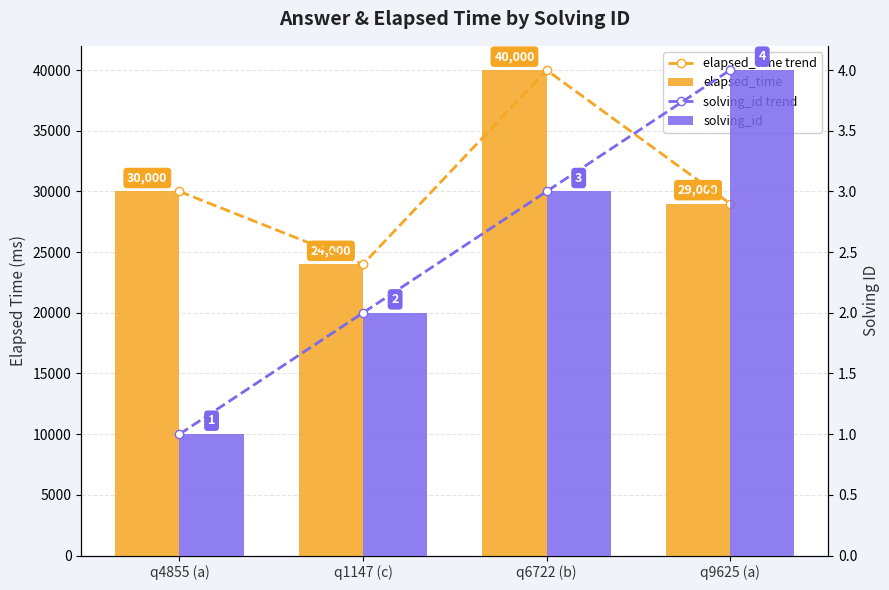

At which category is the sum across all series the highest?

q6722 (b)